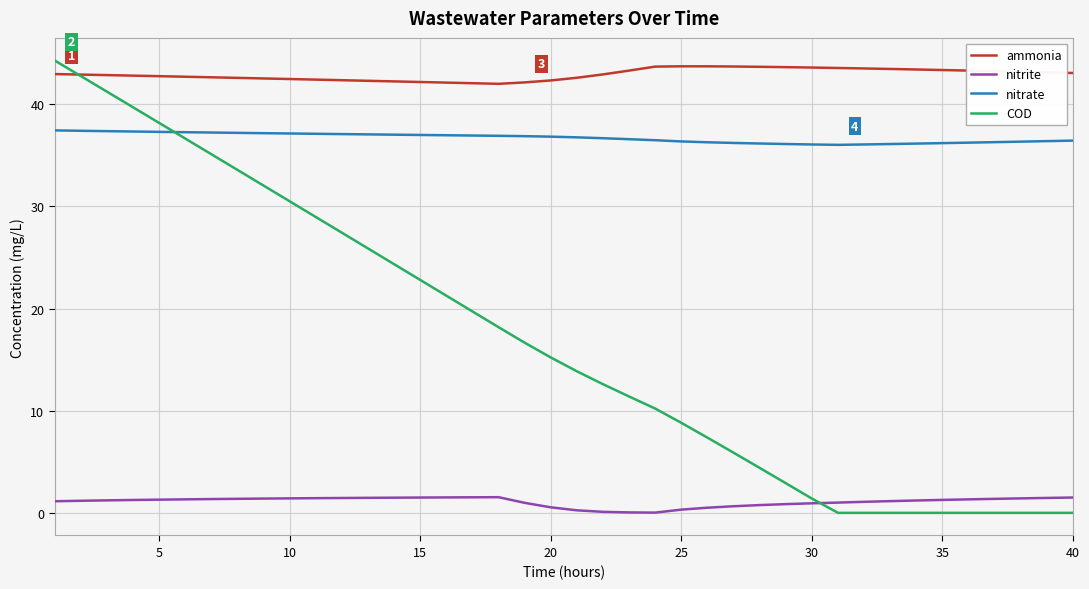

What is the highest value of the nitrite series?

1.5